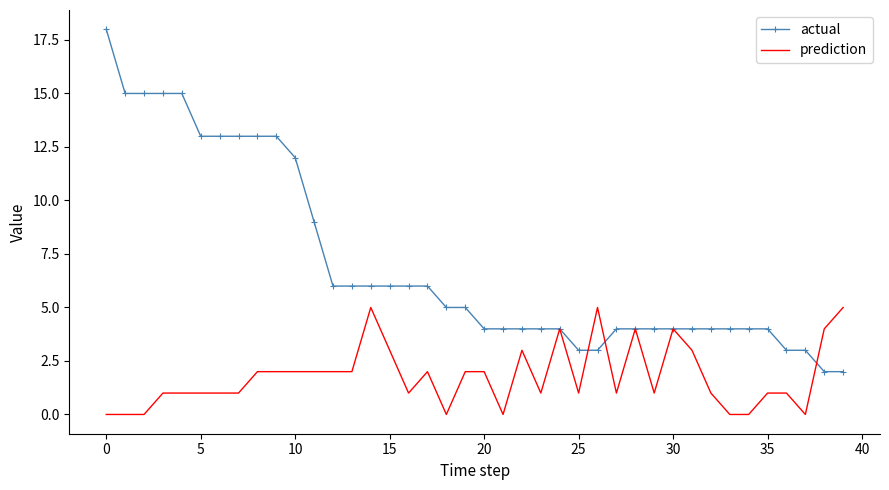

Which series has the widest spread of values?

actual